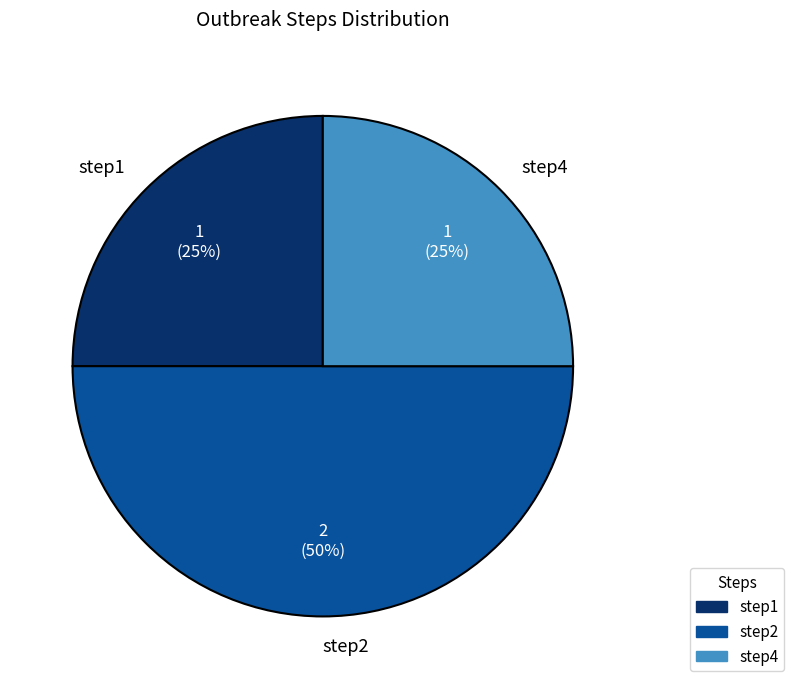

To the nearest percent, what is the combined percentage of step2 and step1?

75%